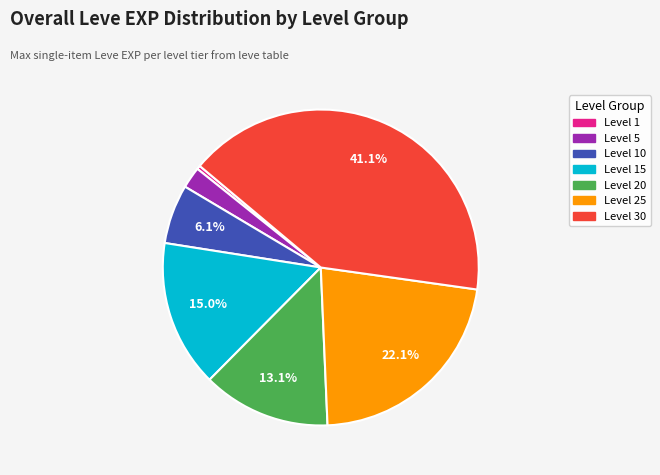

Does any single category account for the majority?

No